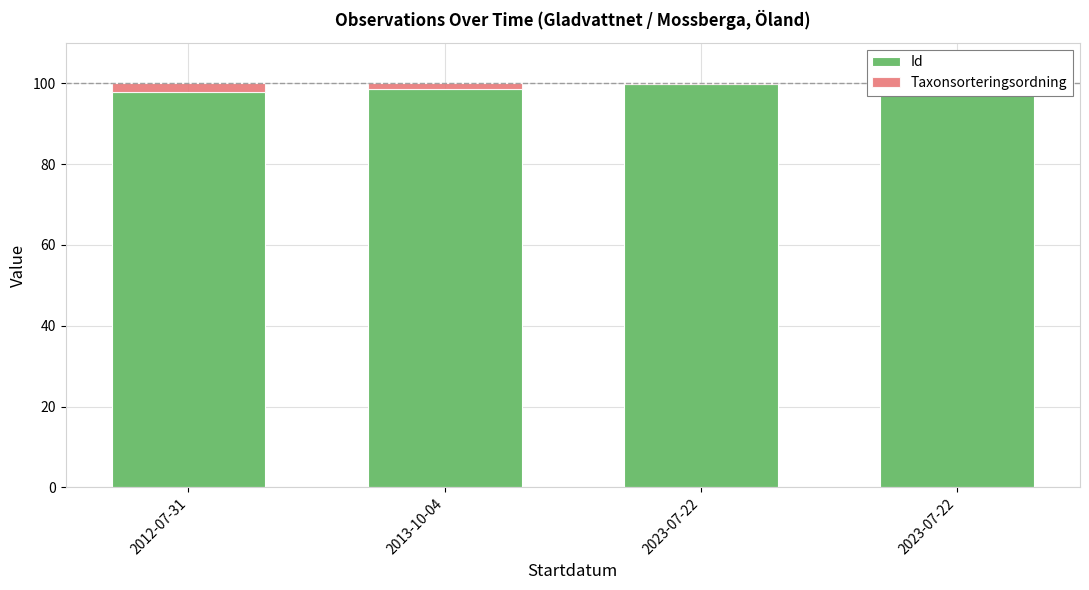

At how many categories does at least one series exceed 9?

4